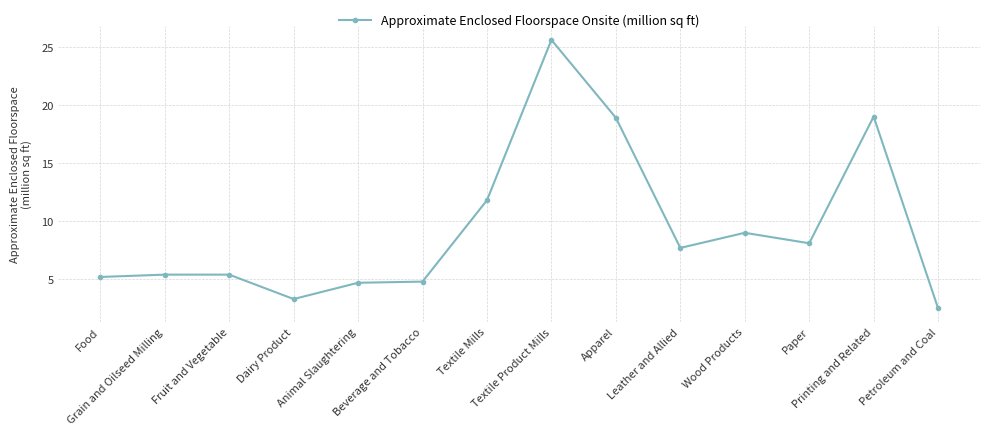

What is the change in value from Textile Mills to Petroleum and Coal?

-9.3